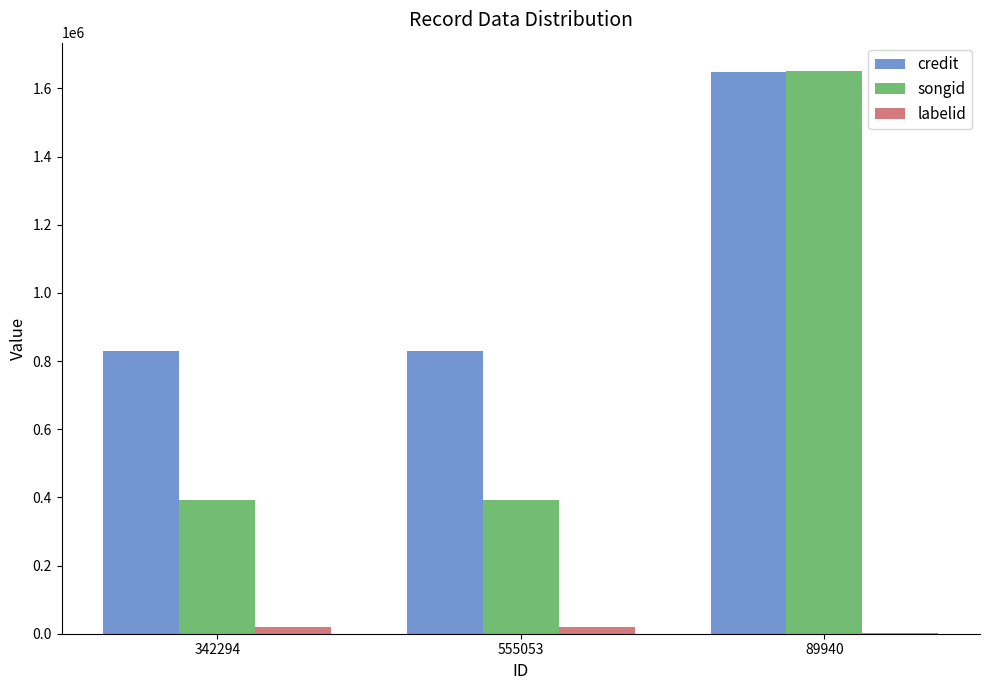

Which series changed the most between 342294 and 89940?

songid